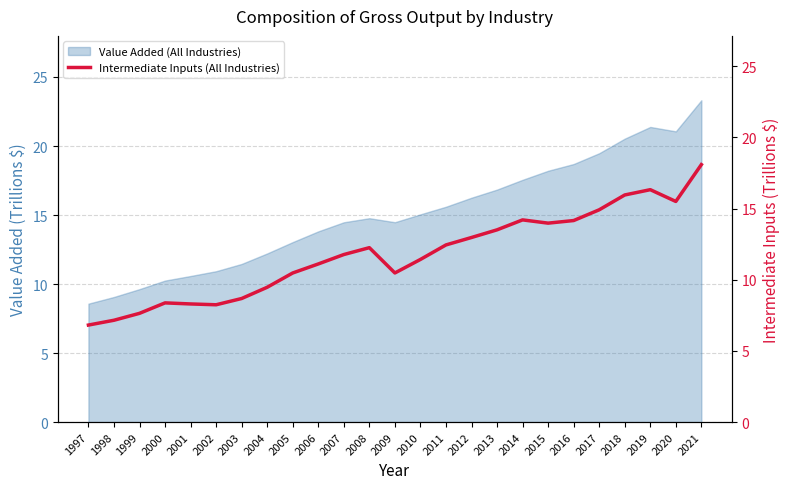

What is the highest value of the Value Added (All Industries) series?

23.3